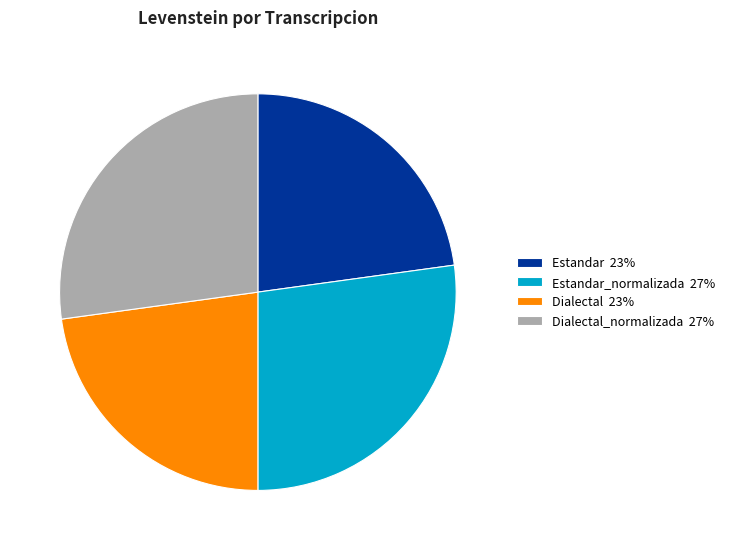

Is there any slice that represents more than half of the pie?

No